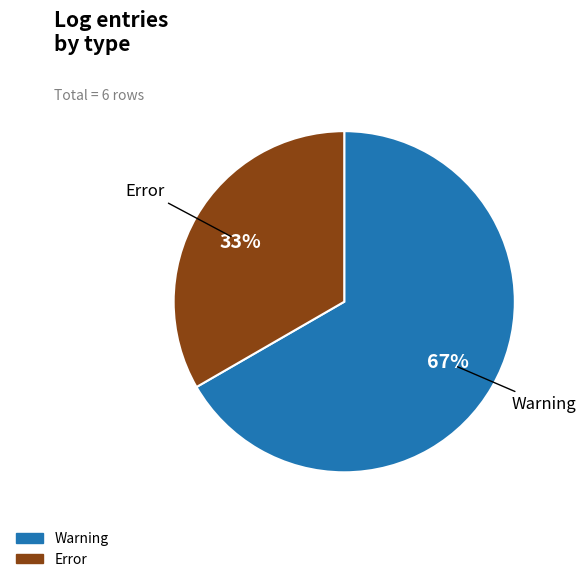

What is the ratio of the value at Error to the value at Warning?

0.5